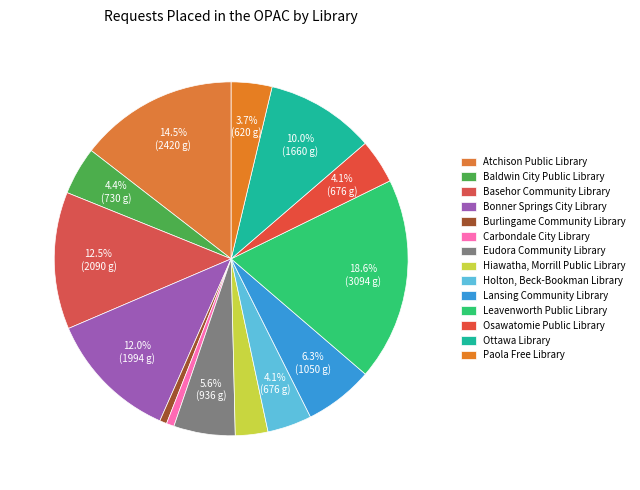

To the nearest percent, what percentage of the pie is Basehor Community Library?

13%